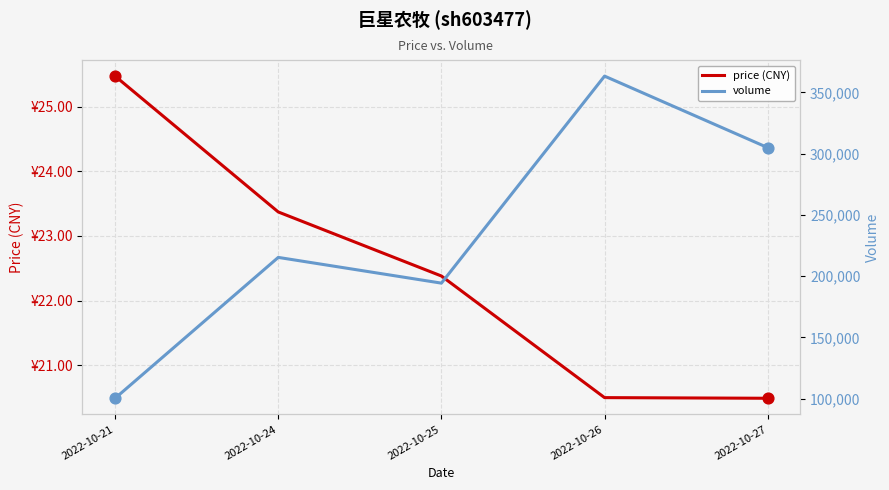

Which series contains the lowest Y value?

price (CNY)